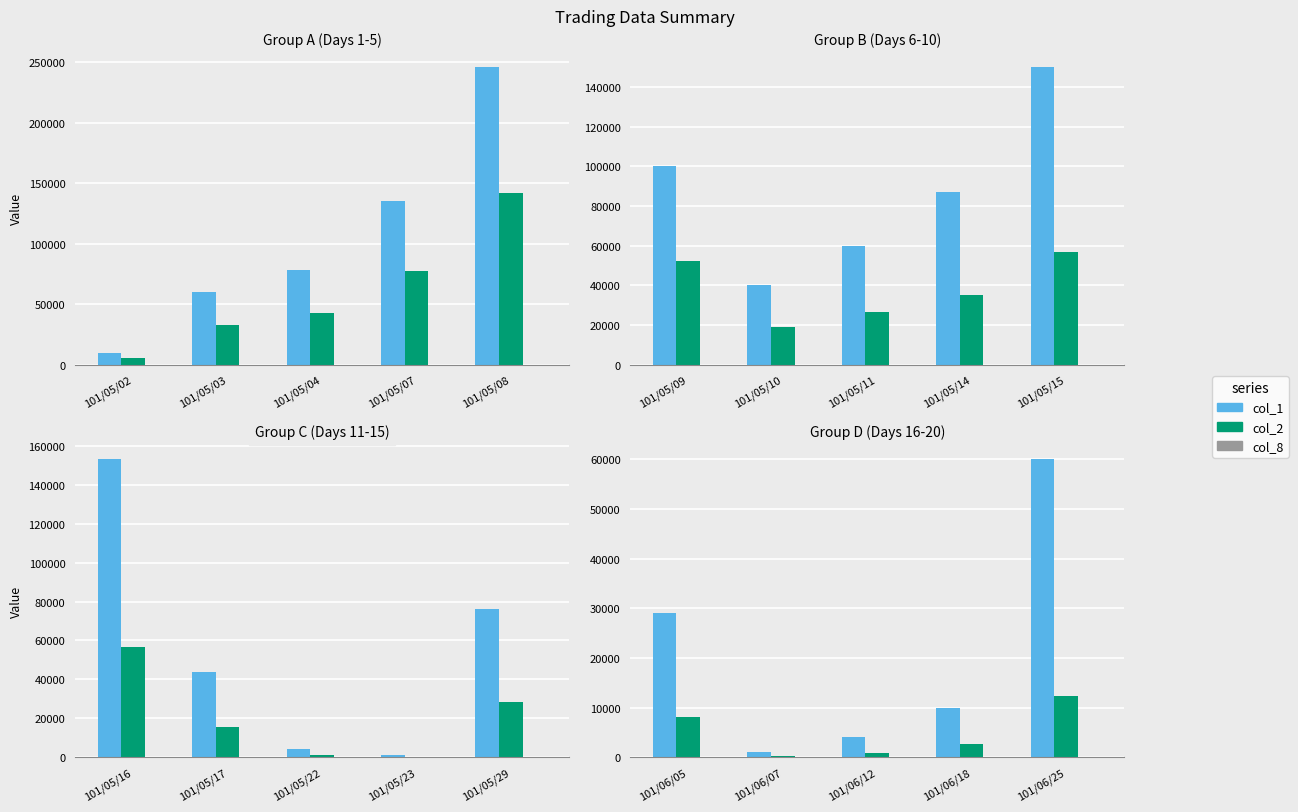

Which category has the highest value across all series?

101/06/25